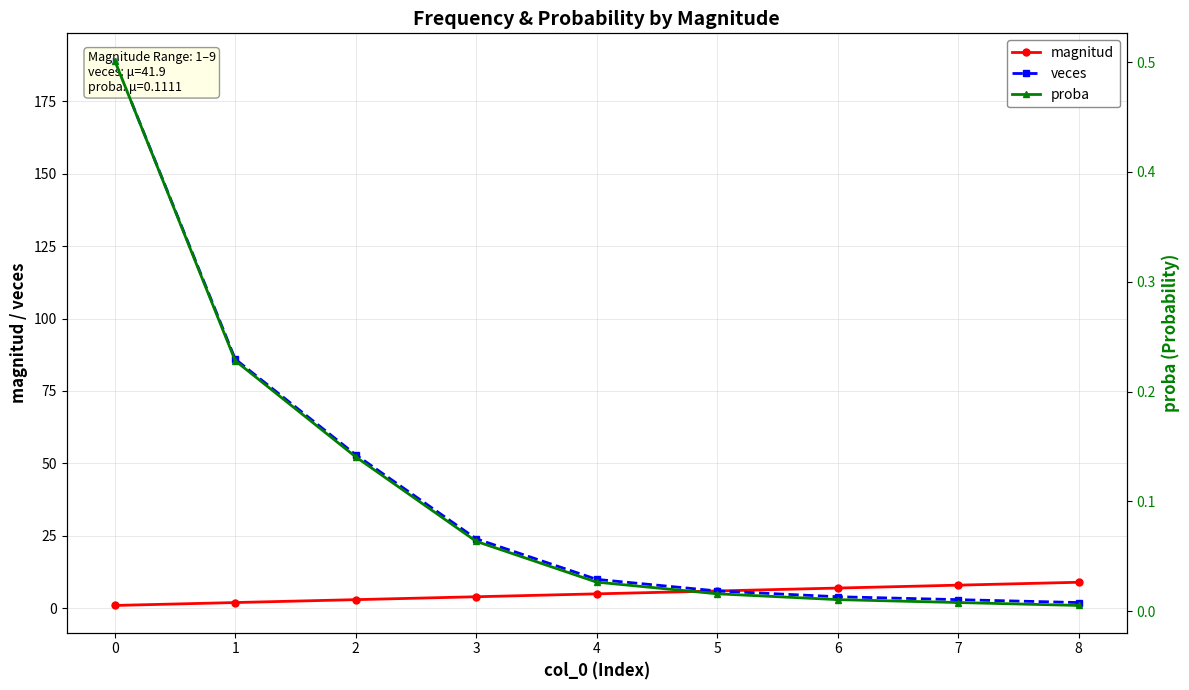

What is the value of the veces point at the 1st from the left?

189.0